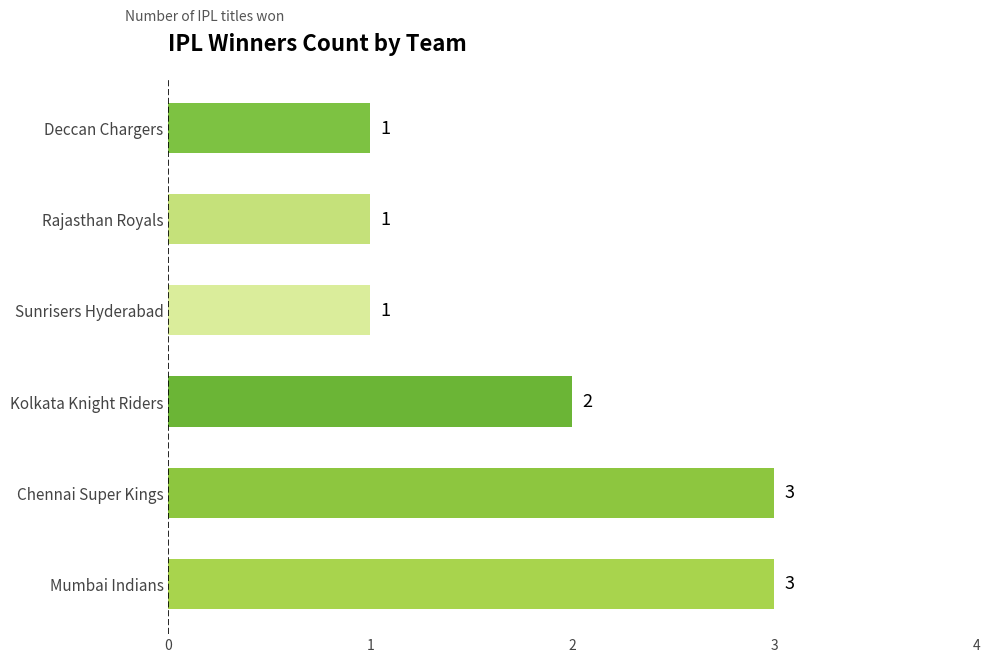

The chart shows a value of 3 at Chennai Super Kings. True or false?

True